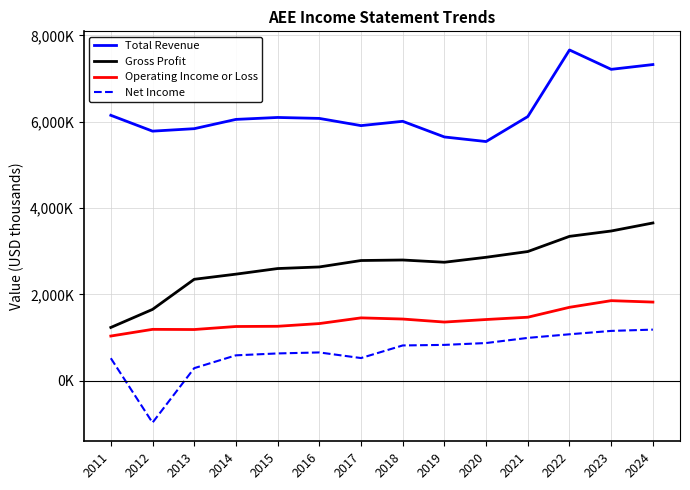

Where does the Operating Income or Loss series first go above 1416000?

2017